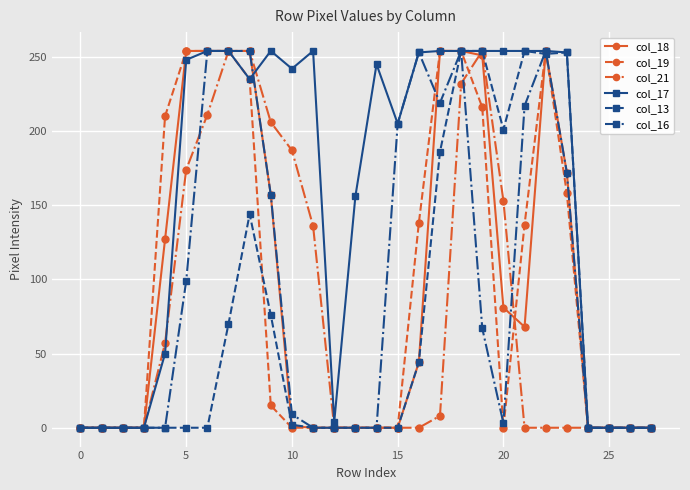

What is the greatest value displayed?

254